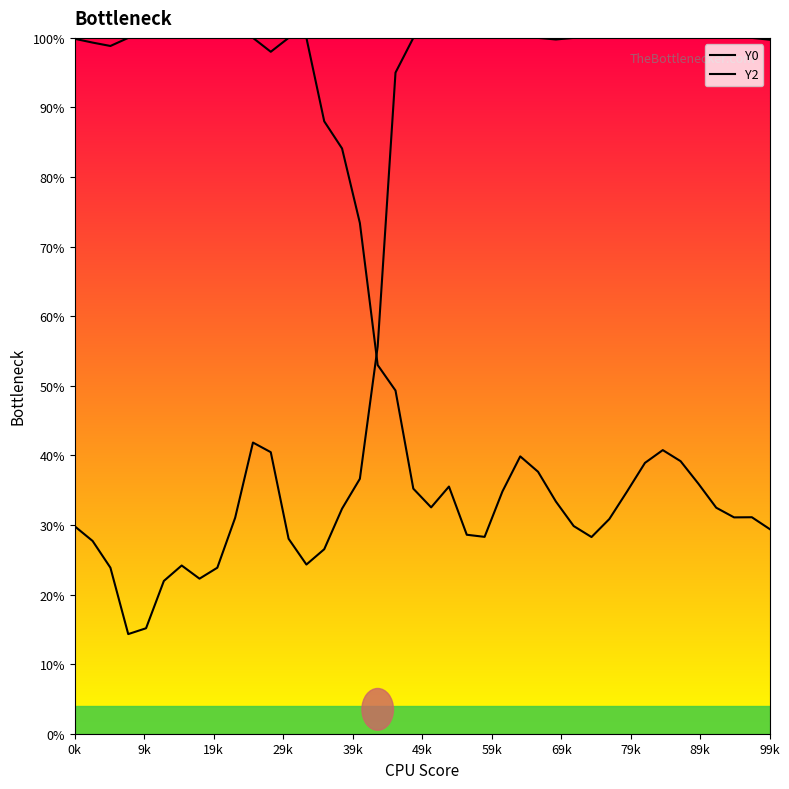

Which category has the highest value across all series?

29k